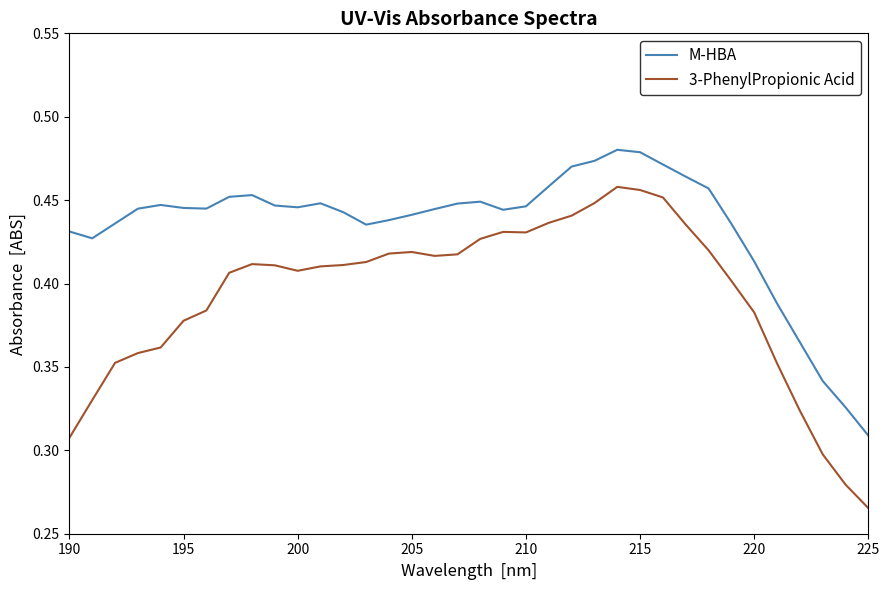

Which series has the largest total across all categories?

M-HBA